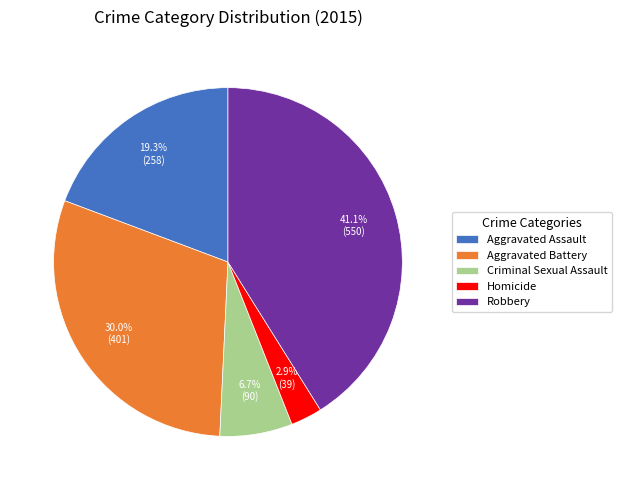

Between Aggravated Assault and Robbery, which is larger?

Robbery